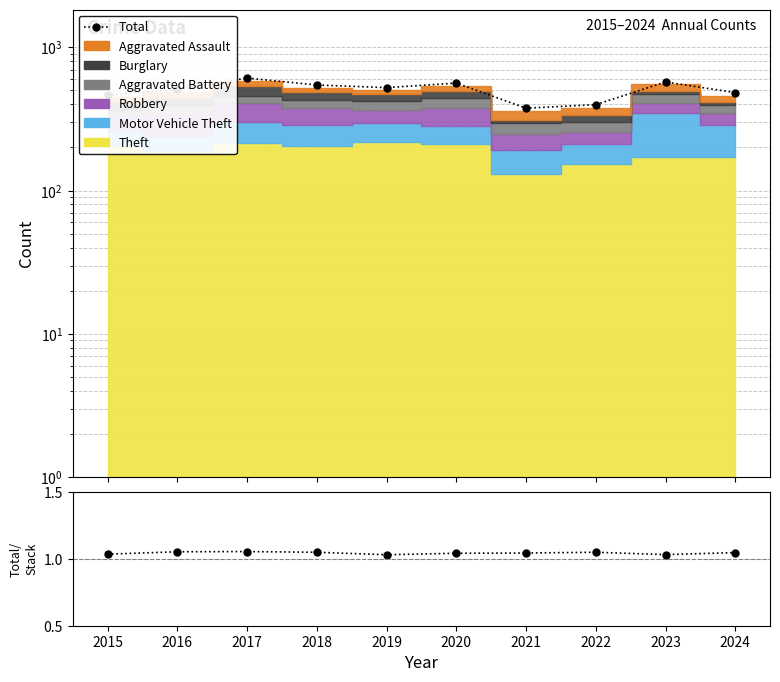

Is the value of Total/Sum at 2024 greater than the value of Total at 2020?

No